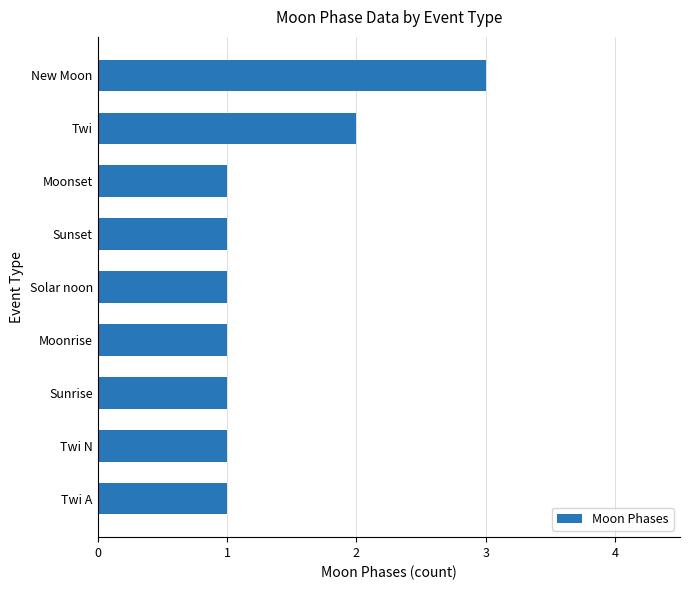

Where is the data nearest to the value 2?

Twi